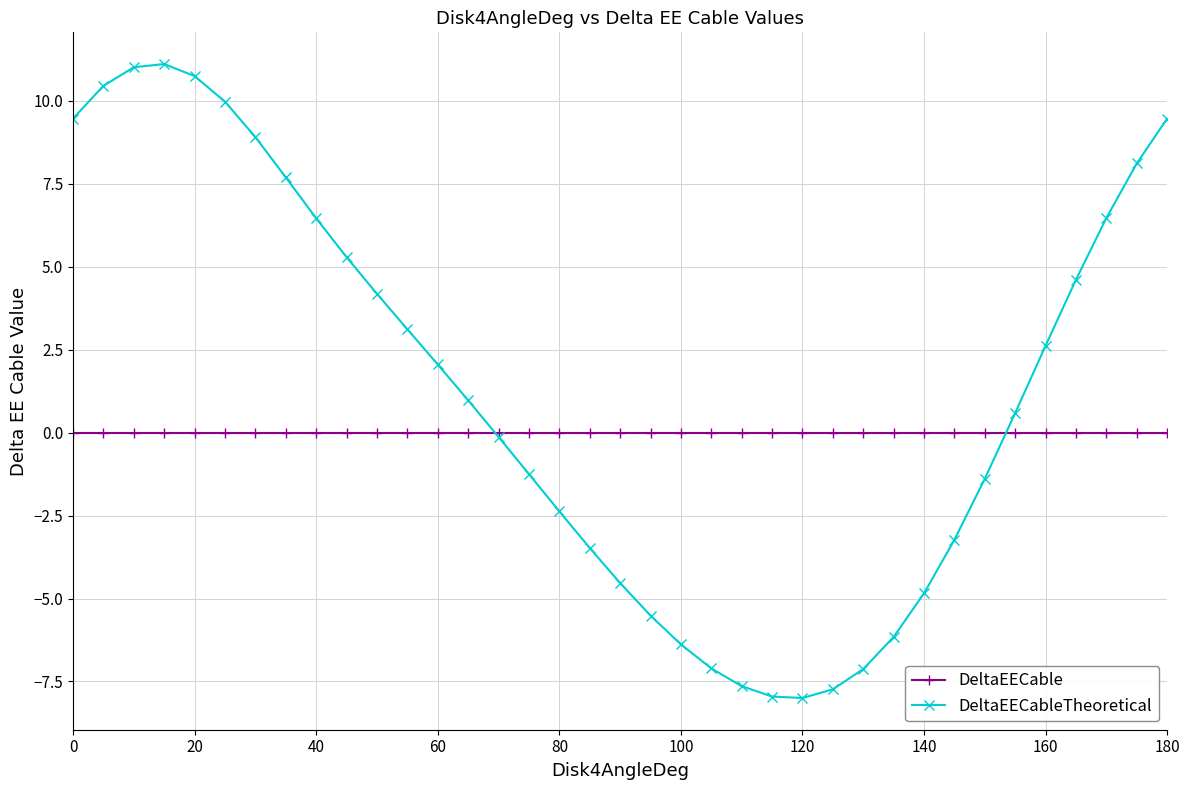

List the series in order of their peak value, highest first.

DeltaEECableTheoretical, DeltaEECable